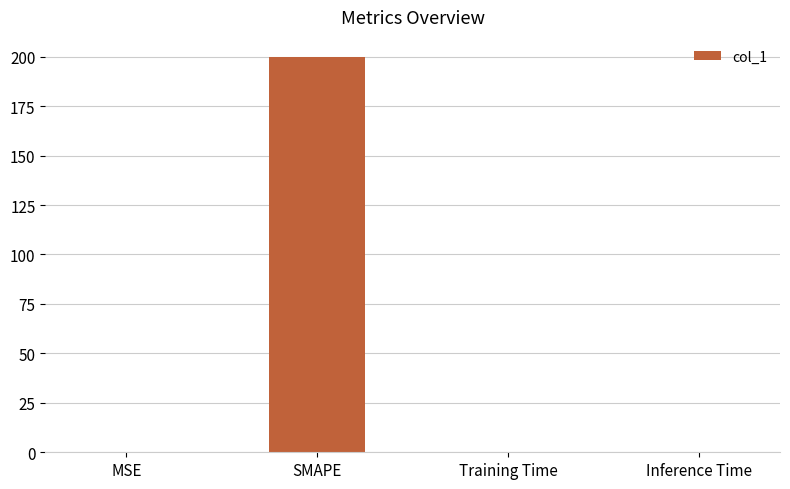

What is the approximate value at SMAPE?

200.0